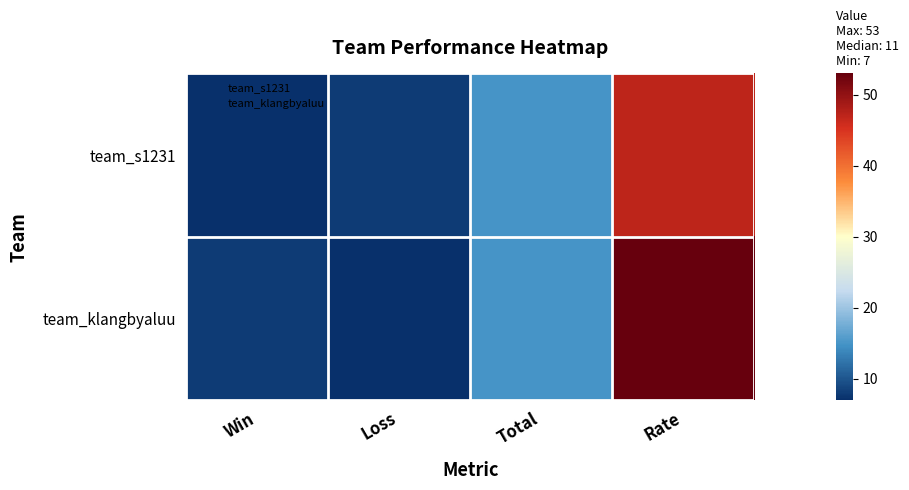

How many distinct data groups are displayed?

2